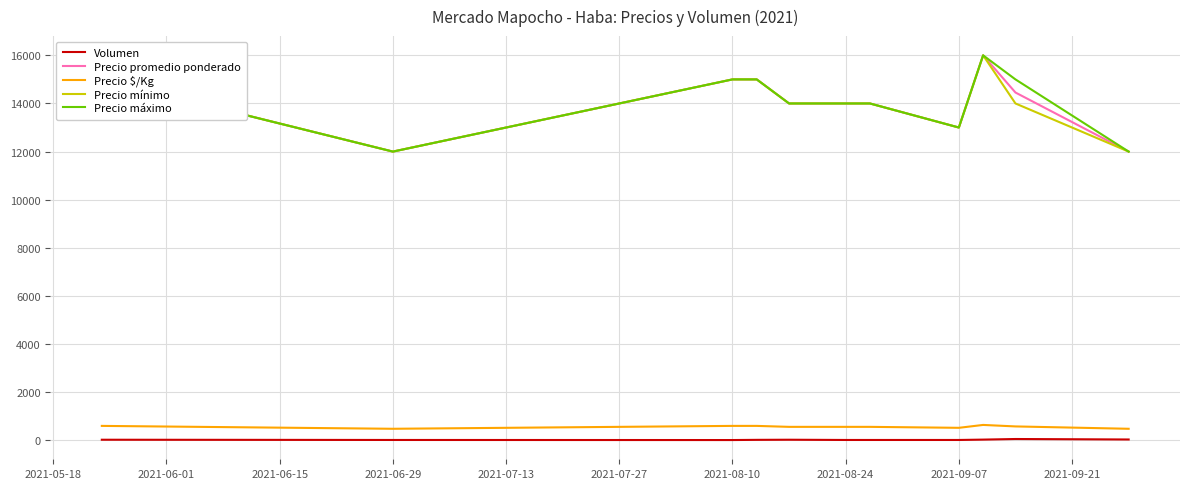

What is the sum of all Precio máximo values?

155000